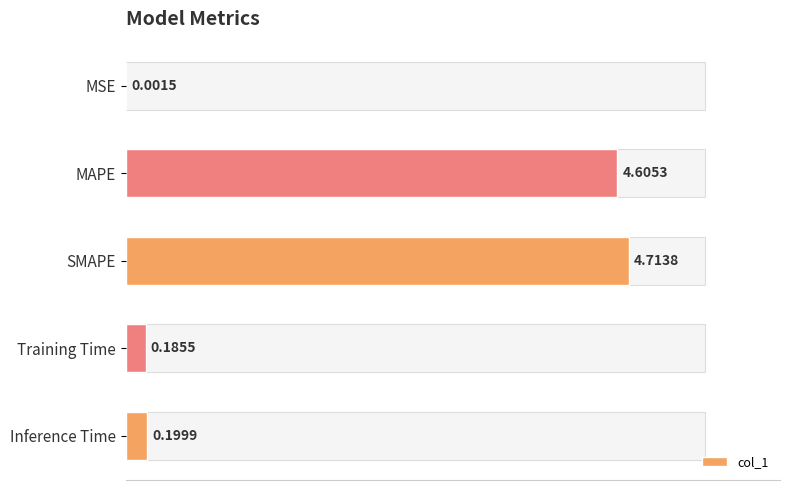

Which label corresponds to the largest value in the chart?

SMAPE